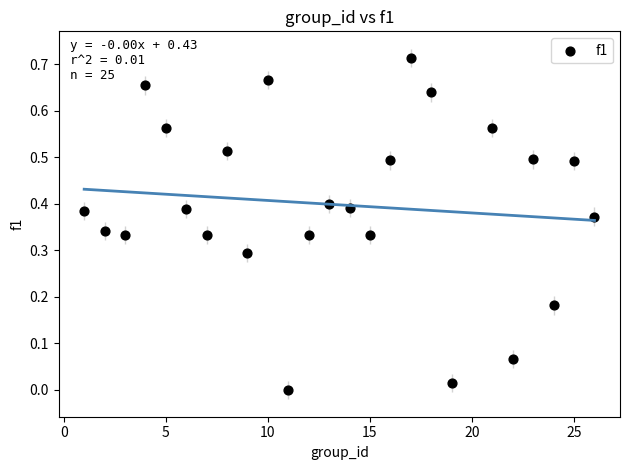

What is the range of X values (max minus min)?

25.0